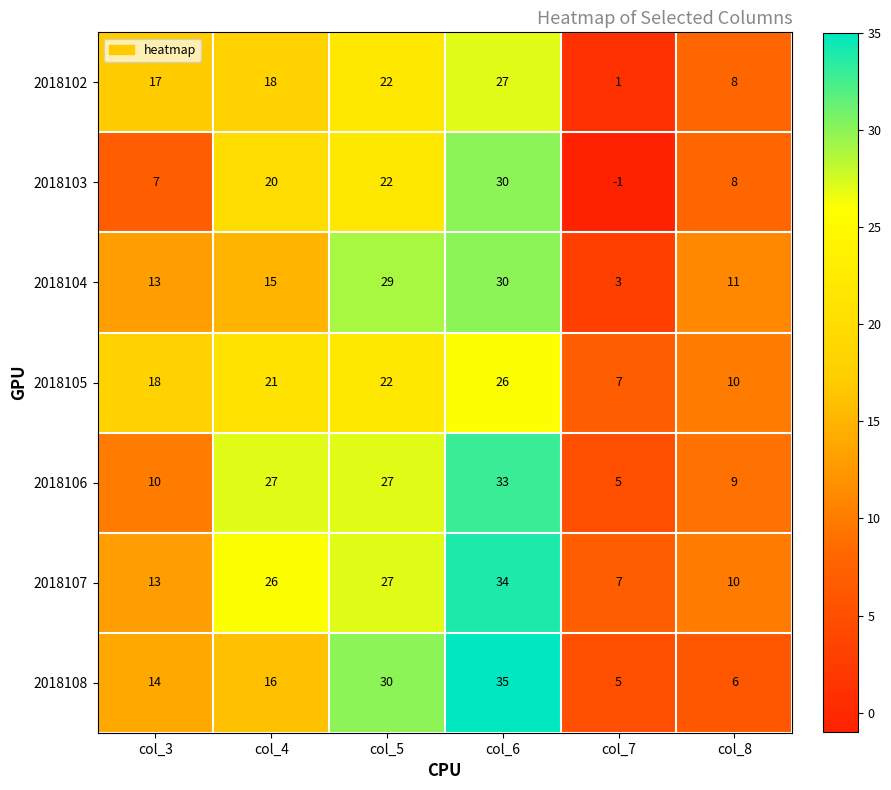

What is the sum of all 2018103 values?

86